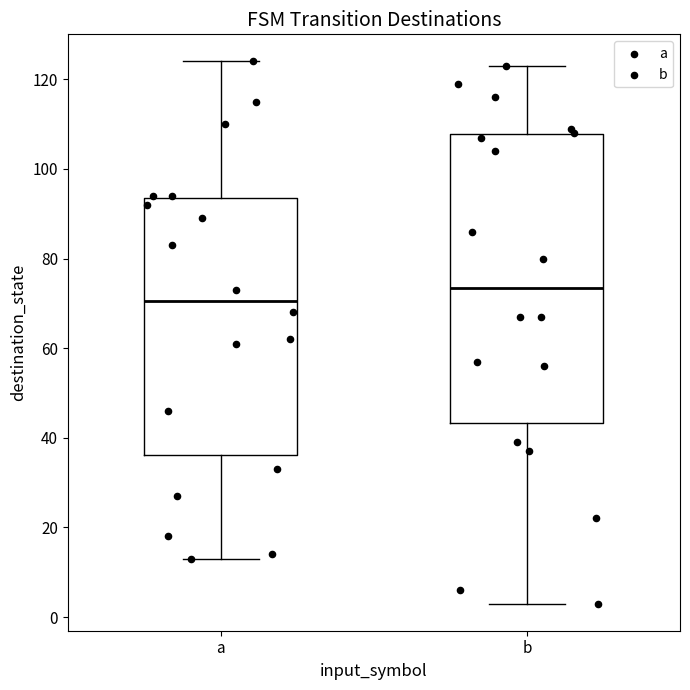

Comparing the boxes themselves (not the whiskers), which one is the tallest?

b